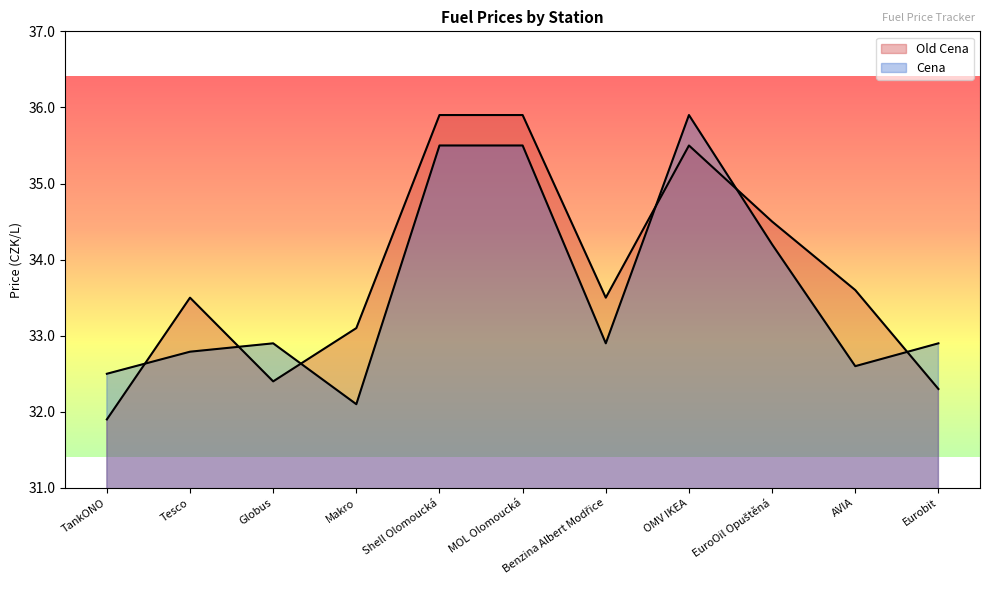

At OMV IKEA, list the series in order from smallest to largest.

Old Cena, Cena